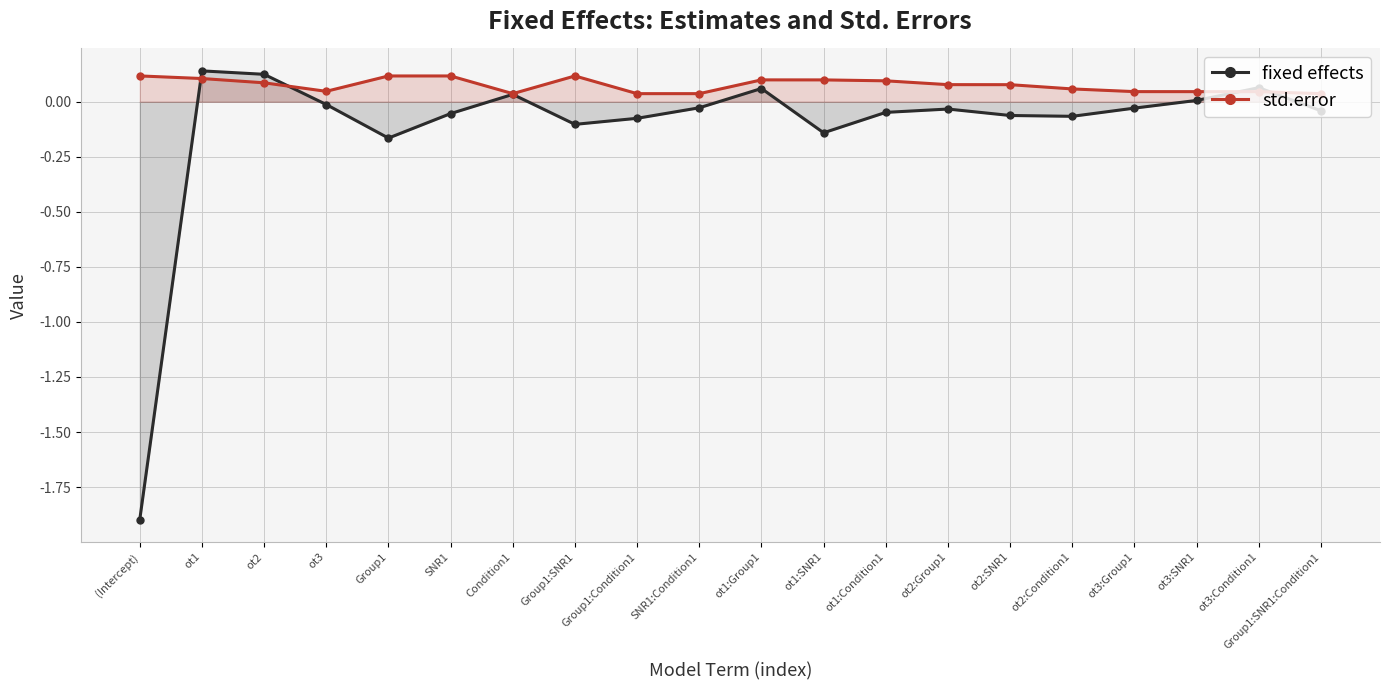

Rank the series by their average value, from lowest to highest.

fixed effects, std.error